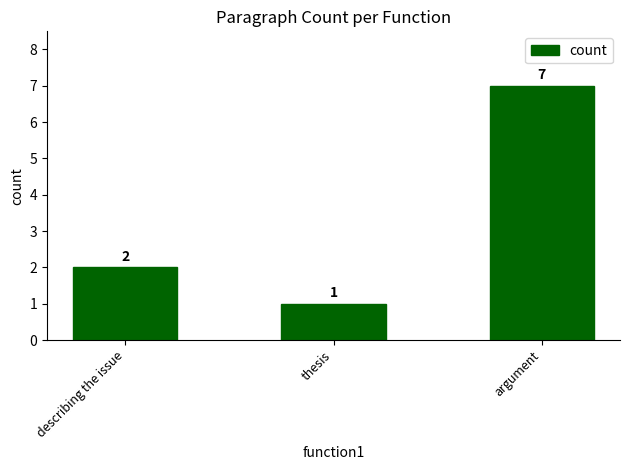

At which category does the chart reach its minimum across all series?

thesis